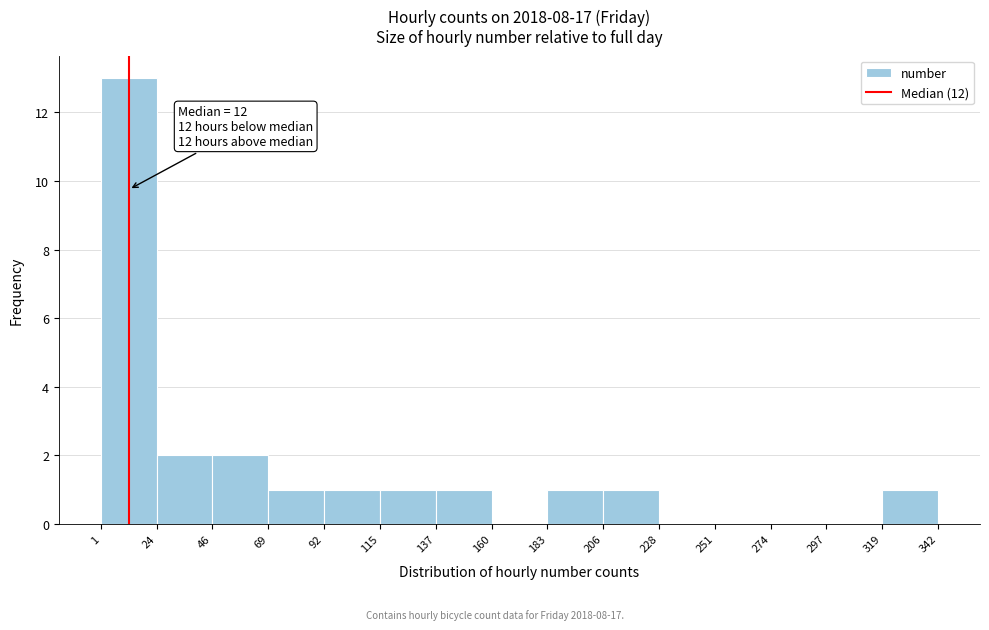

Over which range of the x-axis is the bar tallest?

1 to 24